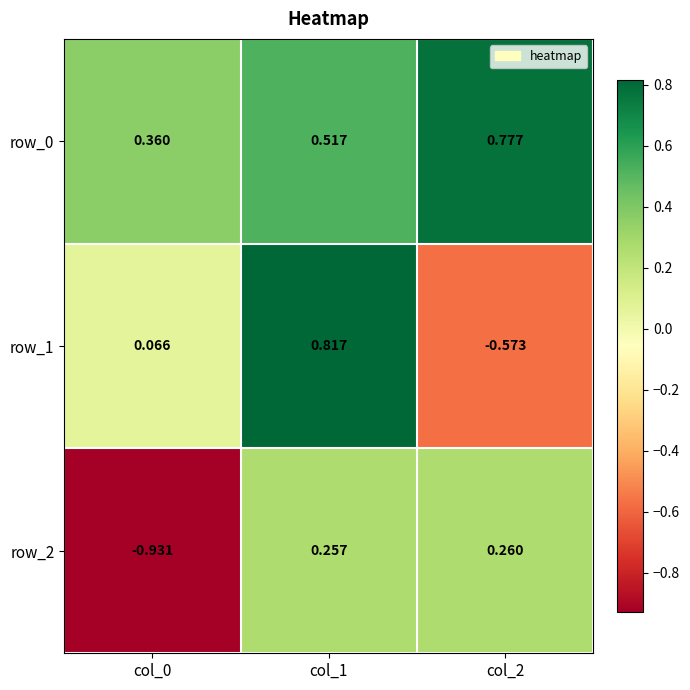

Which series has the largest total across all categories?

row_0